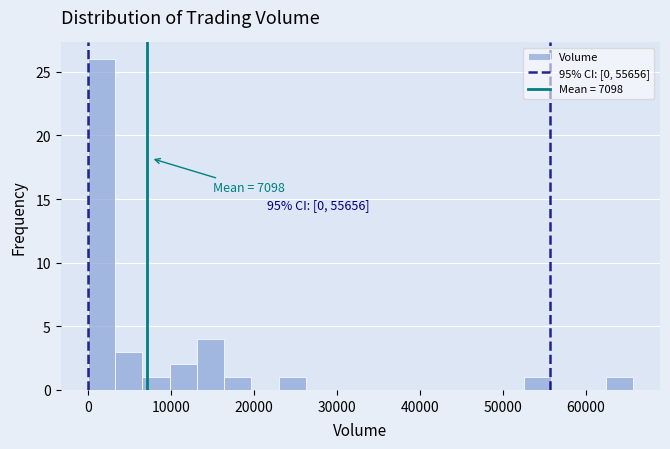

Around what value on the x-axis is the tallest bar? Give the approximate position of its centre, as read against the axis.

2000